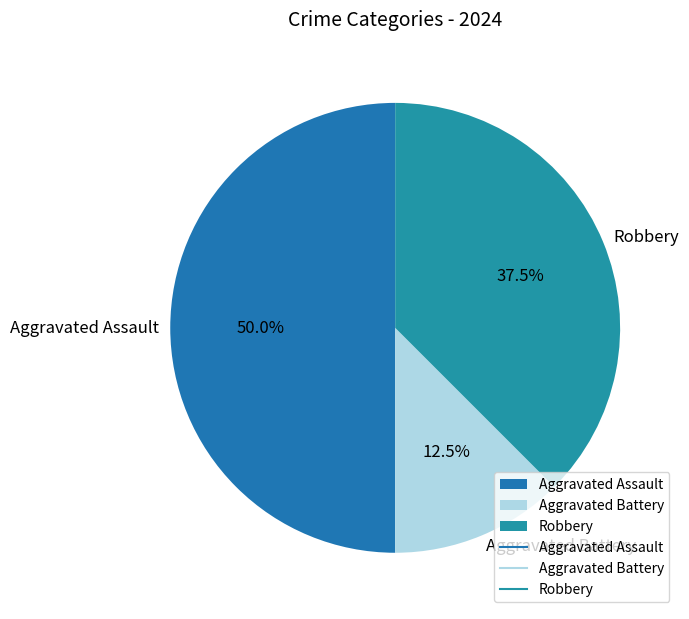

What portion of the pie excludes Aggravated Assault?

50.0%